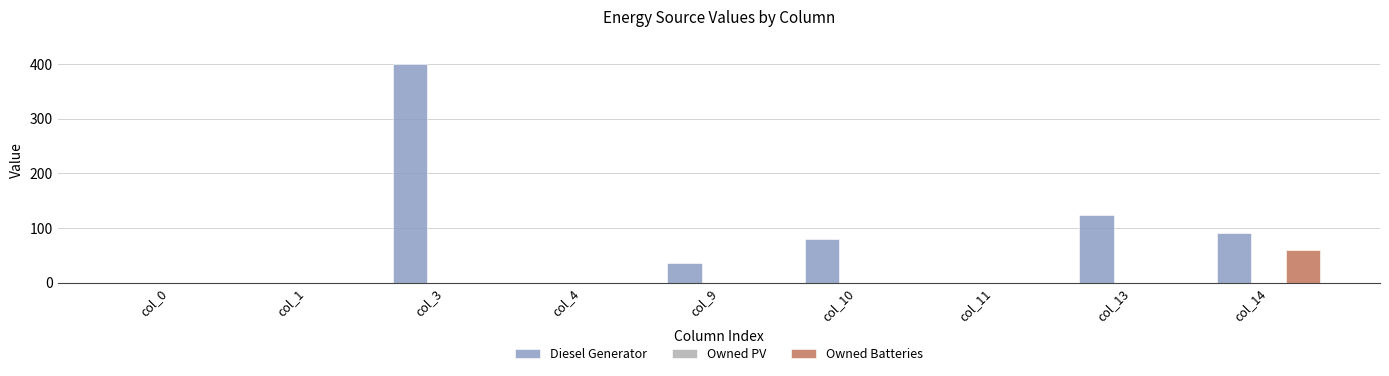

What is the highest value of the Owned Batteries series?

60